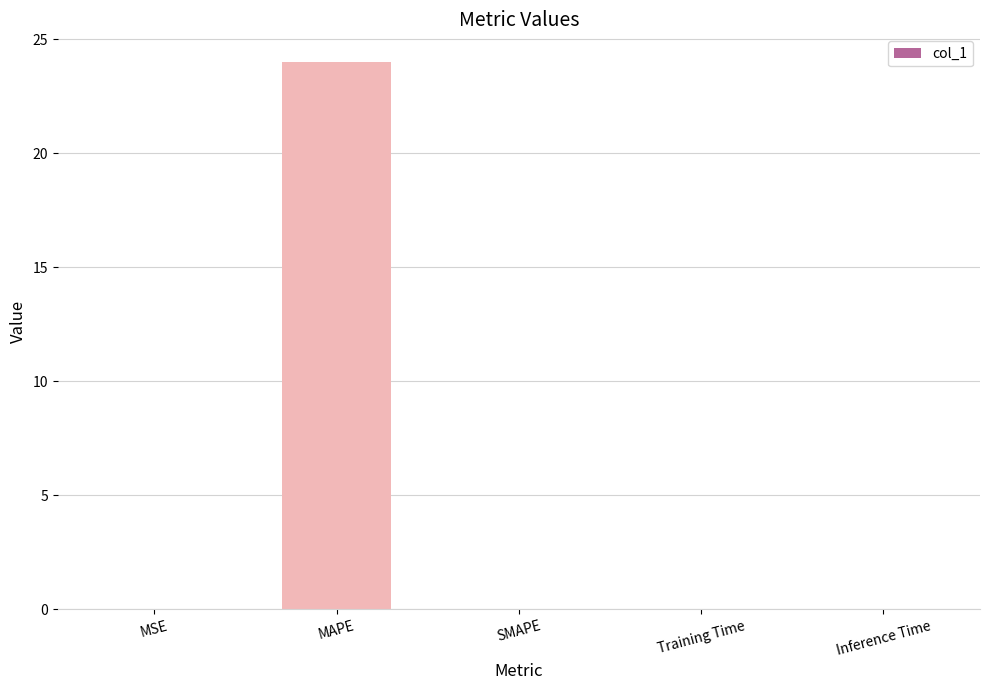

The chart shows a value of 0.0 at Inference Time. True or false?

True